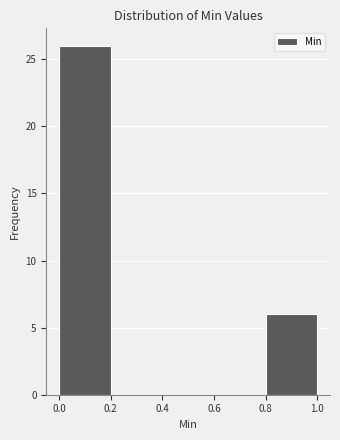

How tall is the bar that spans 0.8 to 1.0 on the x-axis? The values are not printed on the chart, so give them approximately, as read against the axis.

6